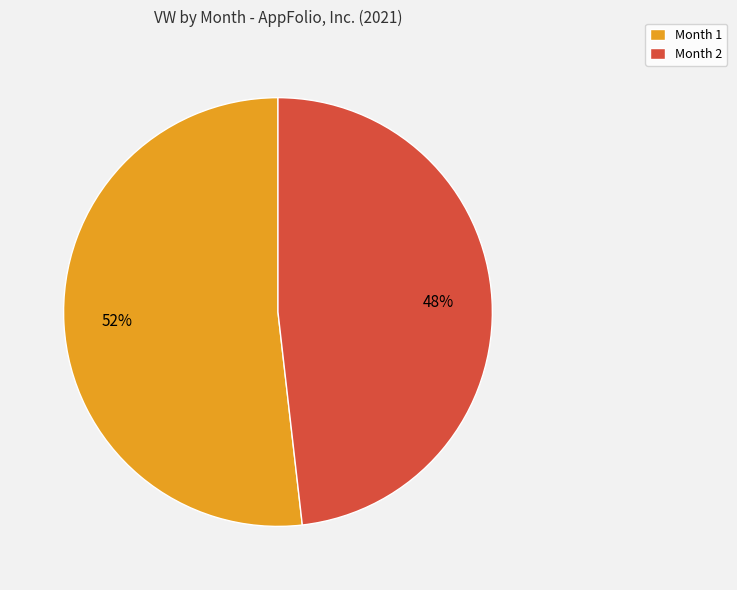

The Month 2 slice represents 54% of the pie. True or false?

False